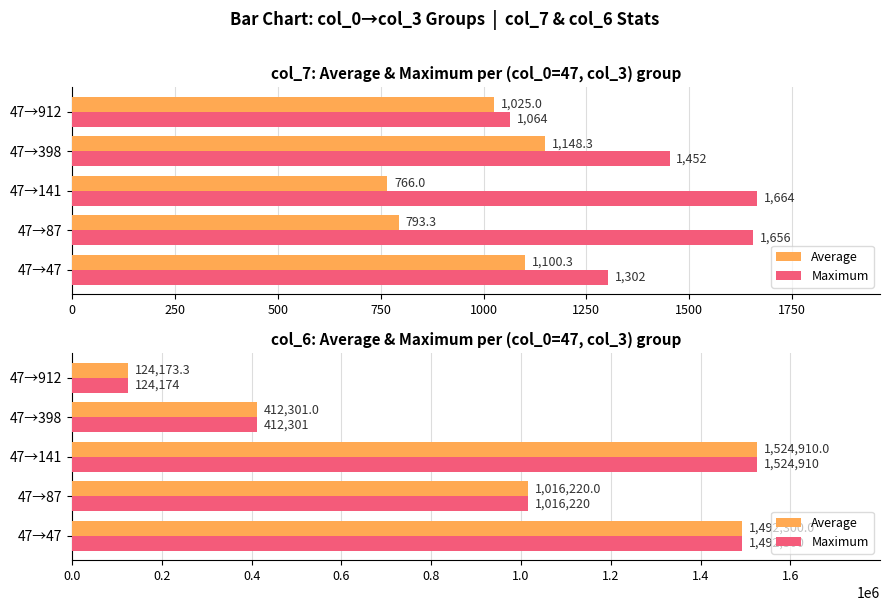

What is the sum of all Maximum values?

4569905.0